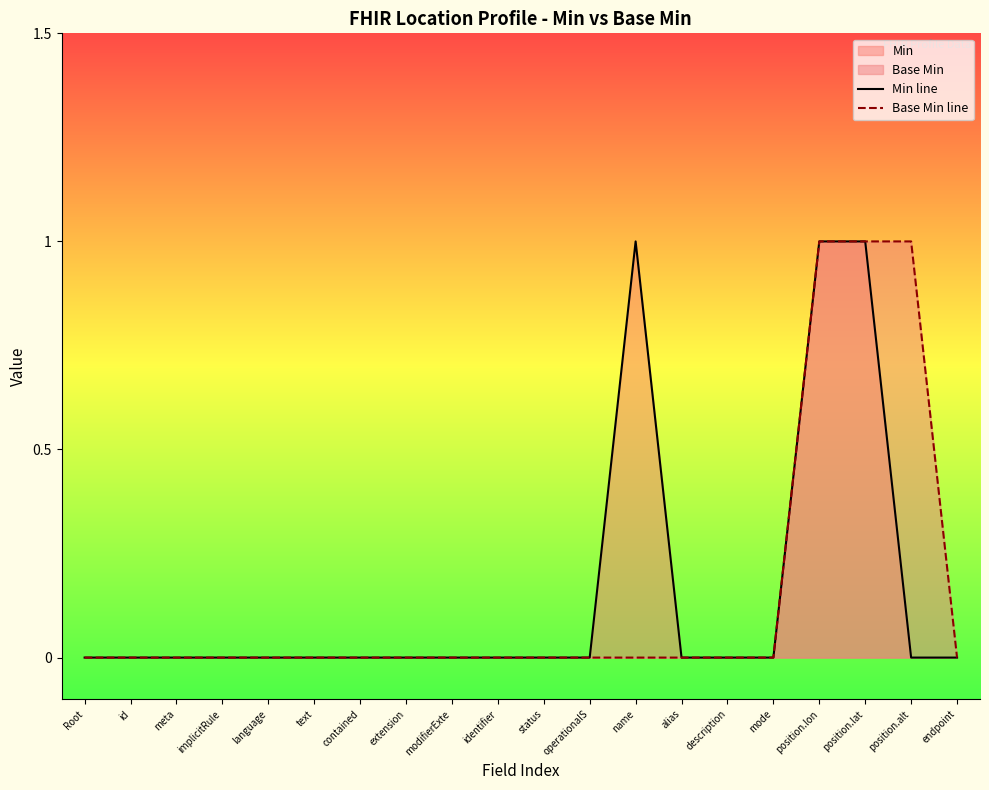

How many interior local peaks does the Min line series have?

1